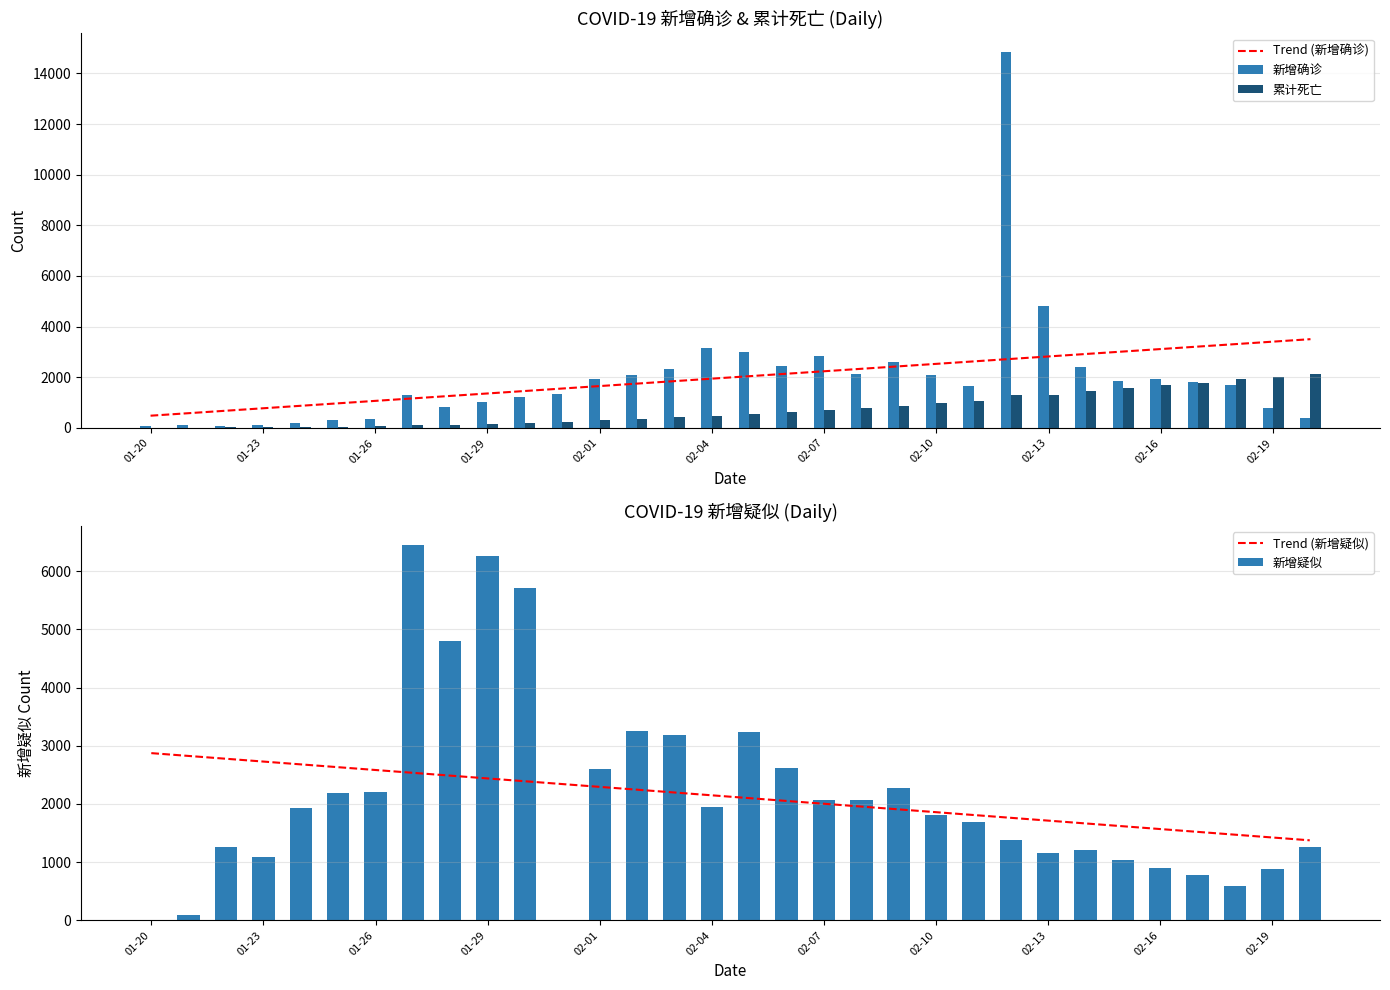

What is the sum of all Trend (新增确诊) values?

63800.0